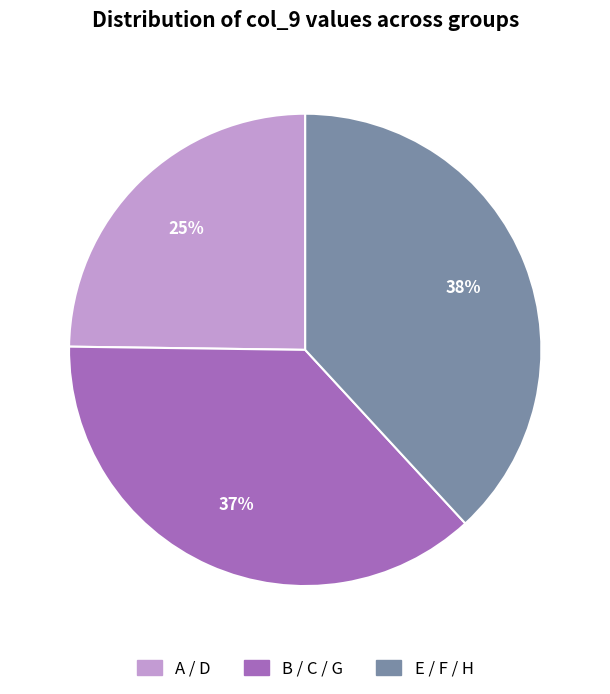

To the nearest percent, what is the difference between the largest and smallest slice percentages?

13%